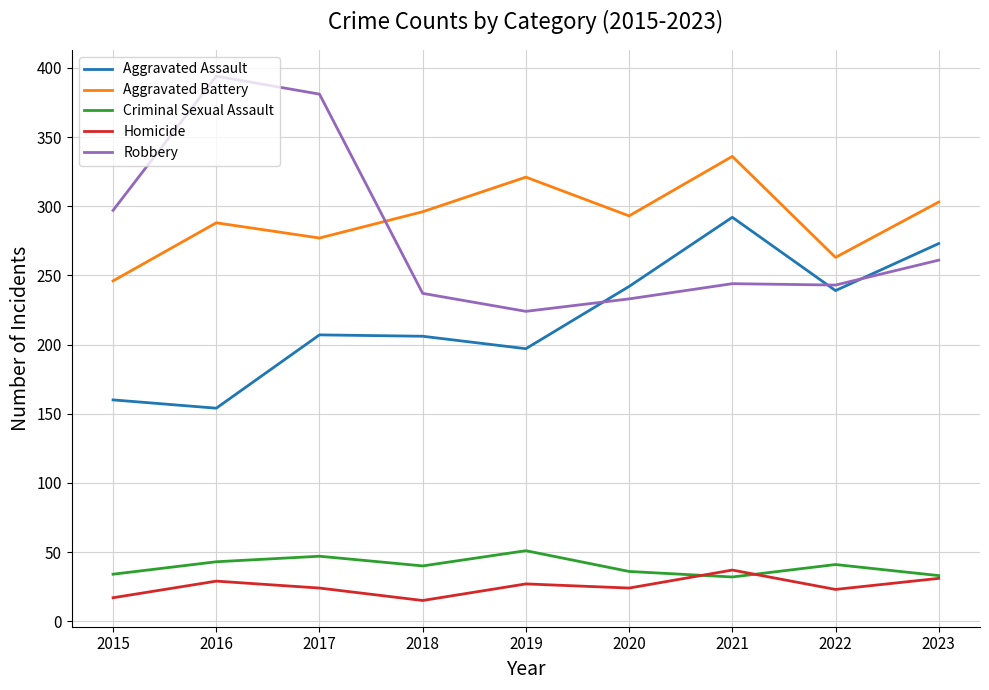

Which series changed the most between 2021 and 2022?

Aggravated Battery